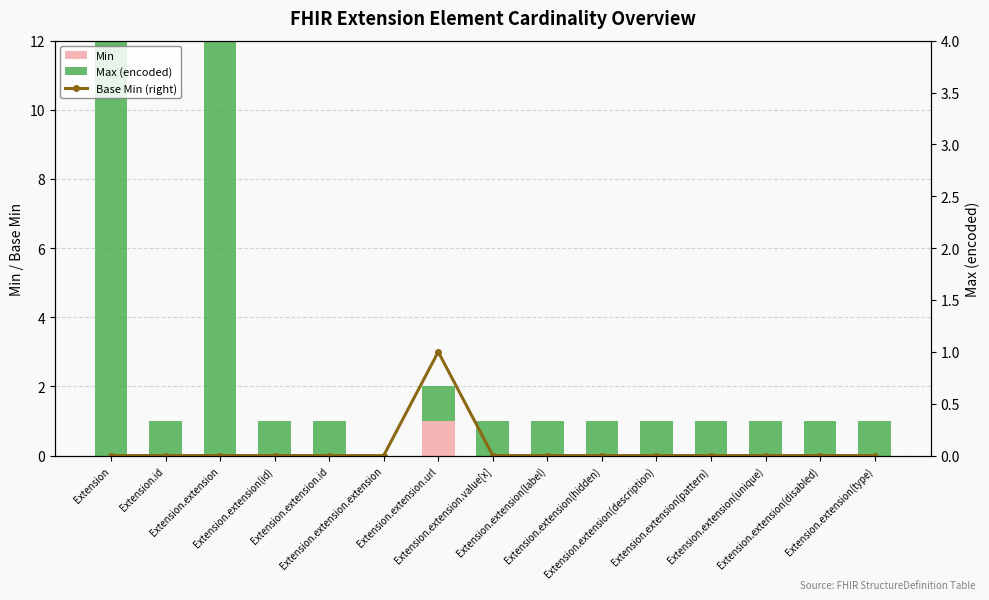

Between Extension.extension.id and Extension.extension(pattern), which series saw the biggest shift?

Min